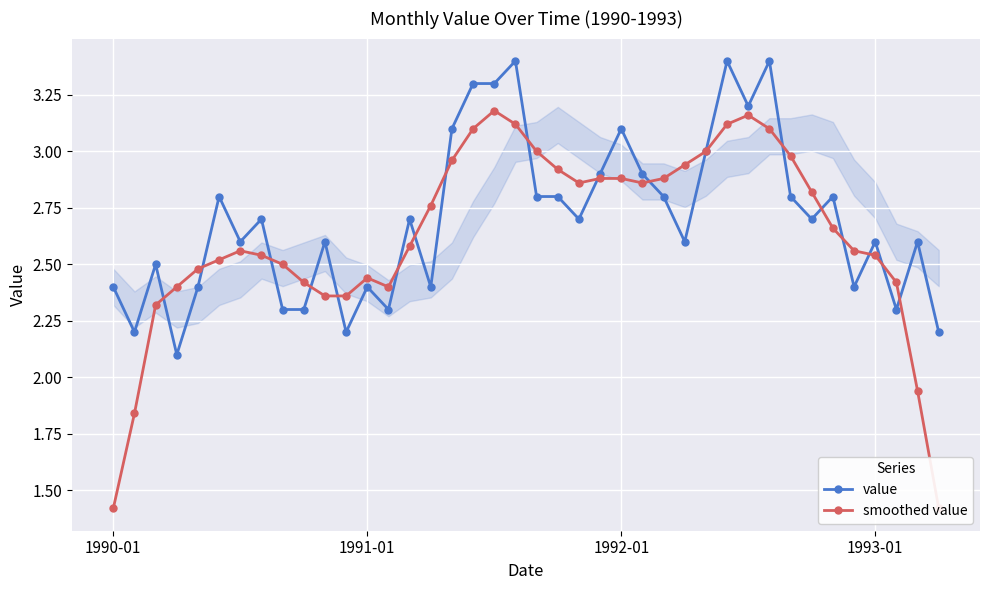

Which series has the widest spread of values?

smoothed value